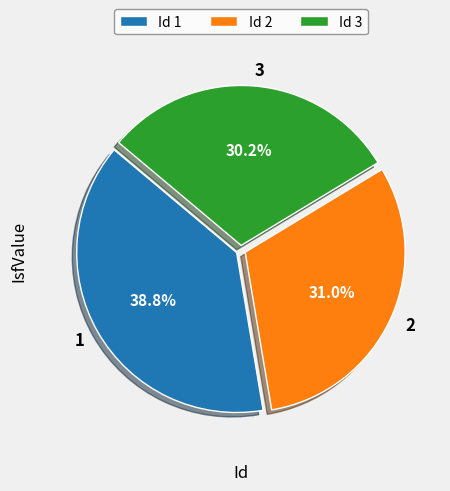

What percentage is NOT represented by 3?

69.8%